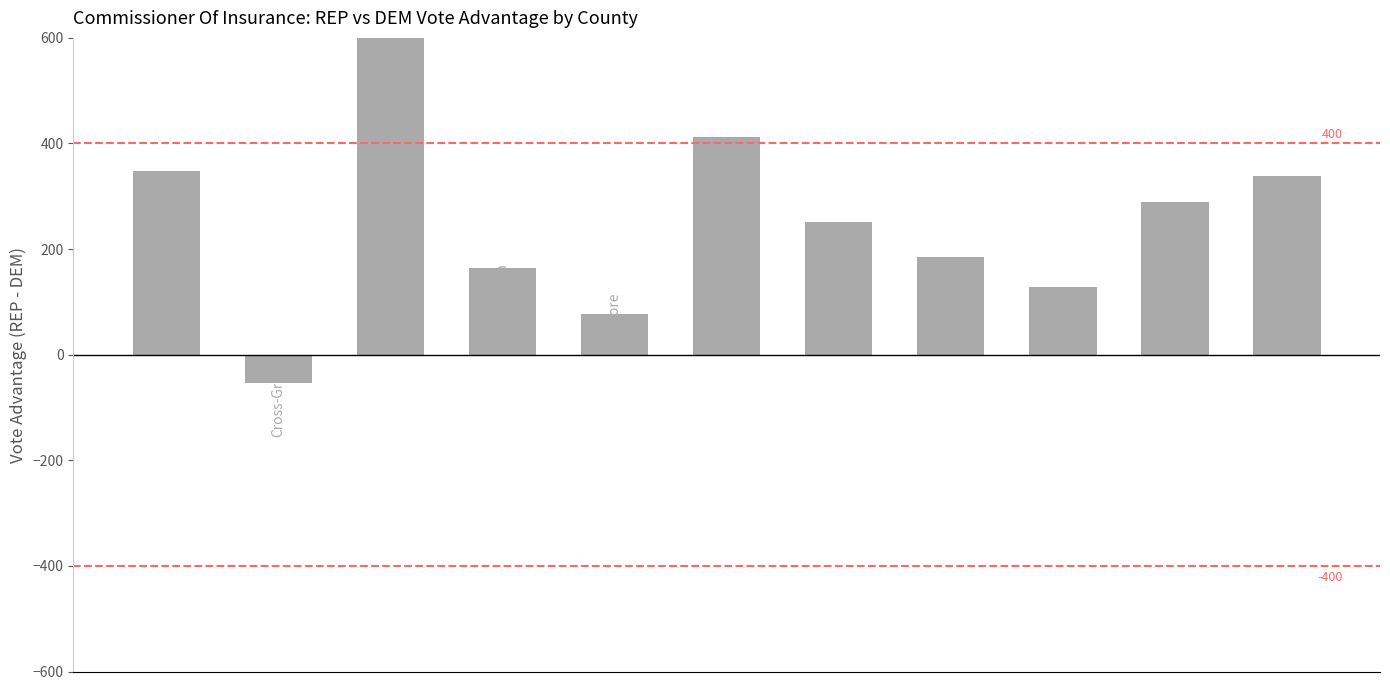

Is it true that the value at 2 is 944?

True